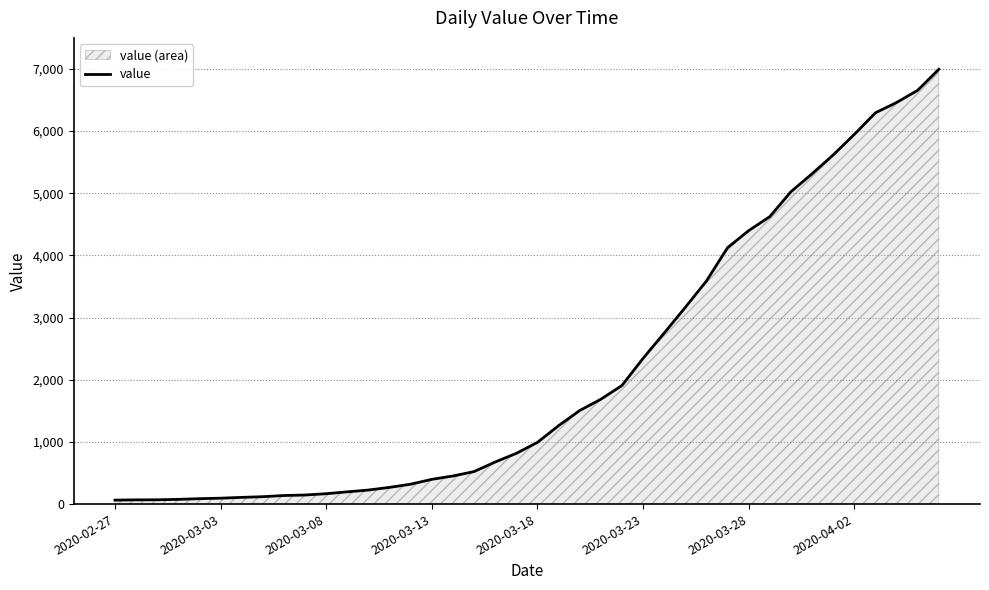

True or false: the data shows 4125 at 29.

True